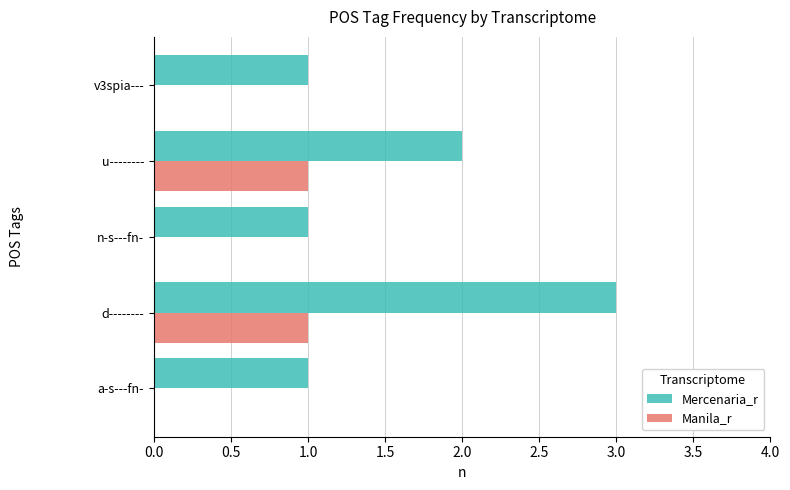

The Manila_r series shows 1 at d--------. True or false?

True